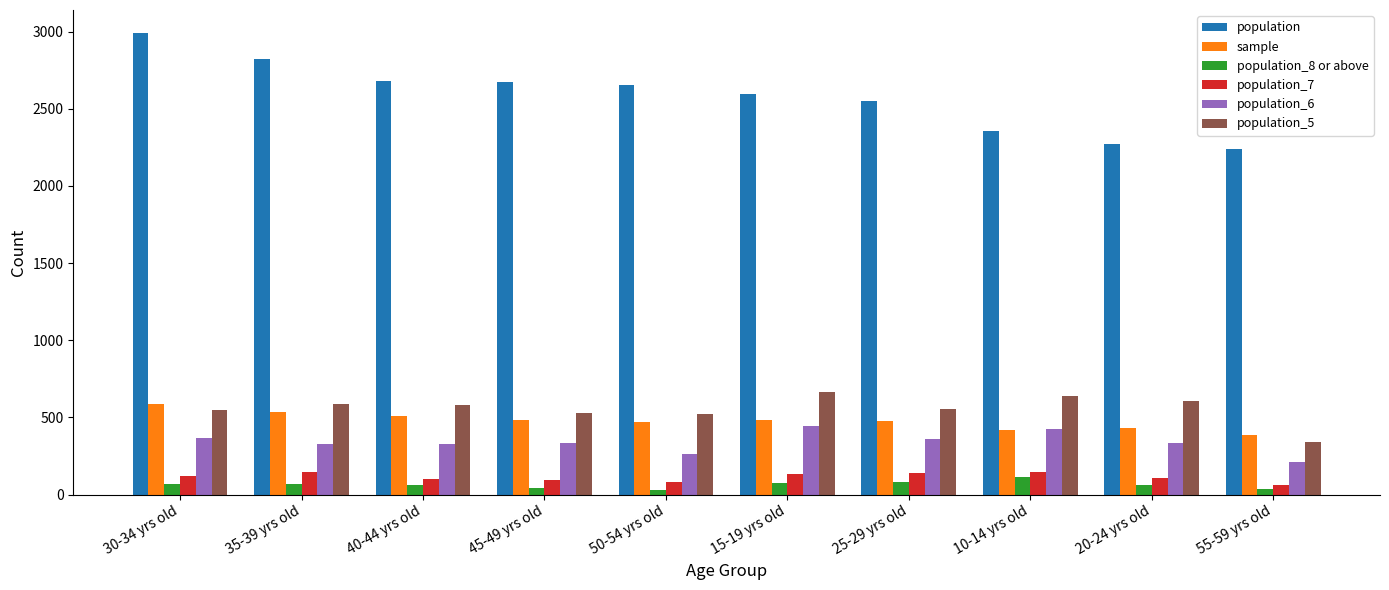

Which category has the lowest value in the population_5 series?

55-59 yrs old